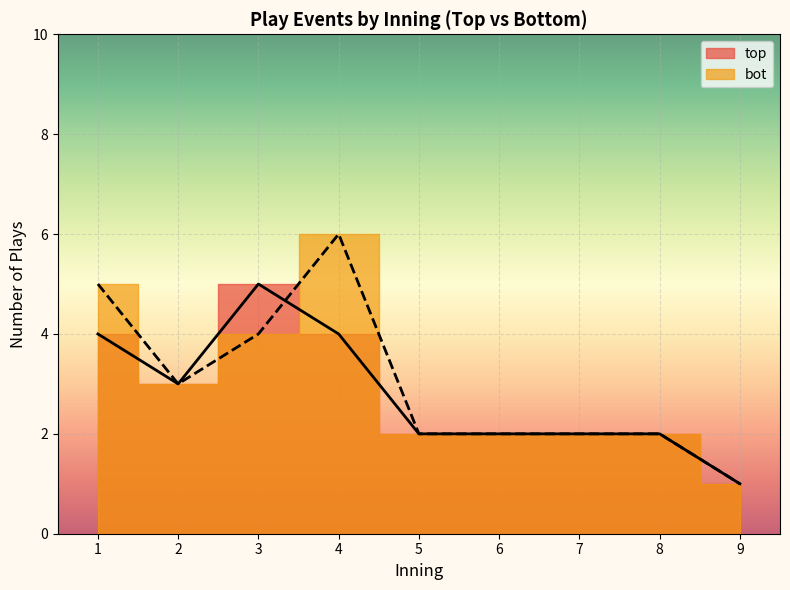

True or false: bot has more than 2 points higher than both neighbors.

False